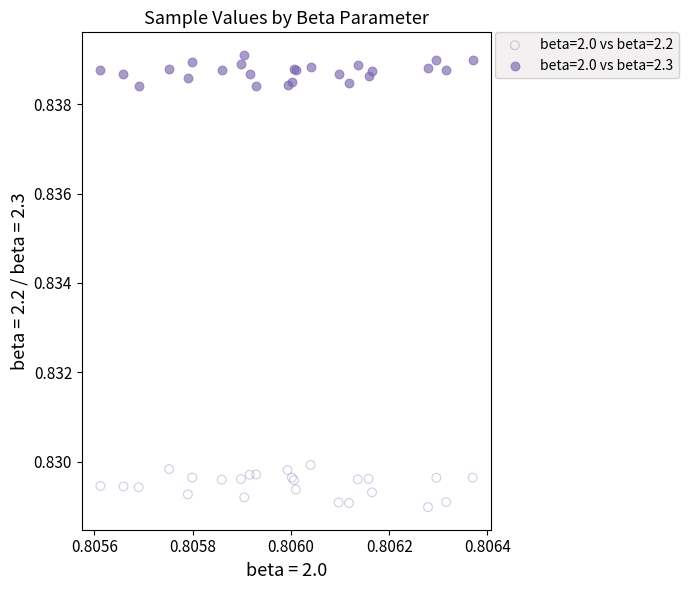

Which series contains the lowest Y value?

beta=2.0 vs beta=2.2